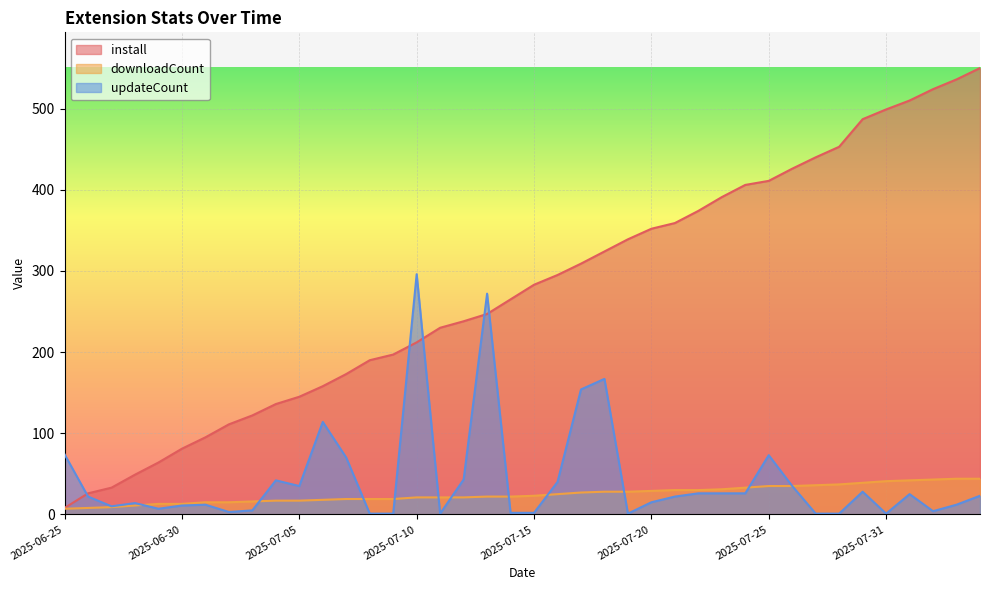

What is the greatest value displayed?

550